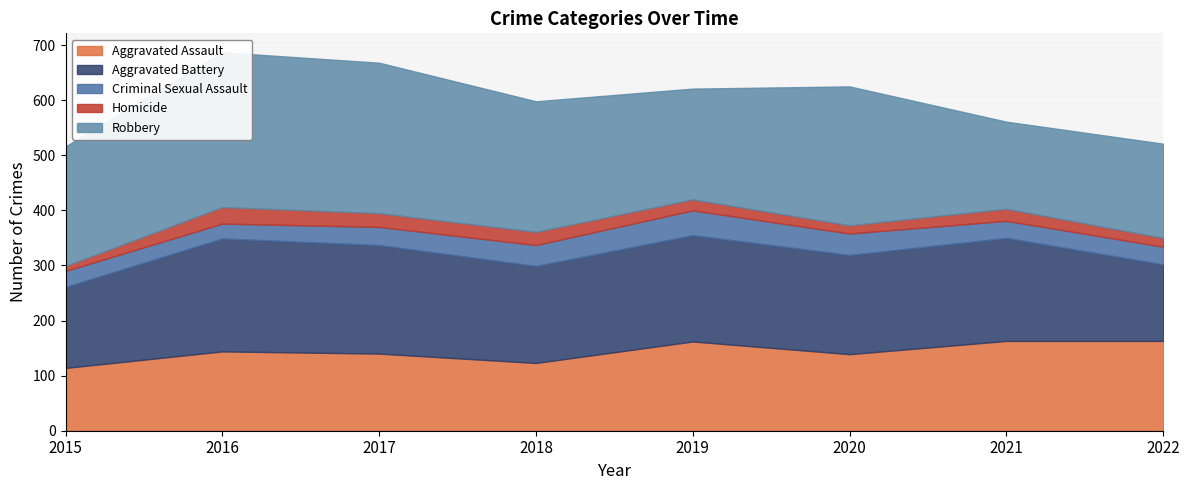

Rank the series at 2018 from lowest to highest value.

Homicide, Criminal Sexual Assault, Aggravated Assault, Aggravated Battery, Robbery